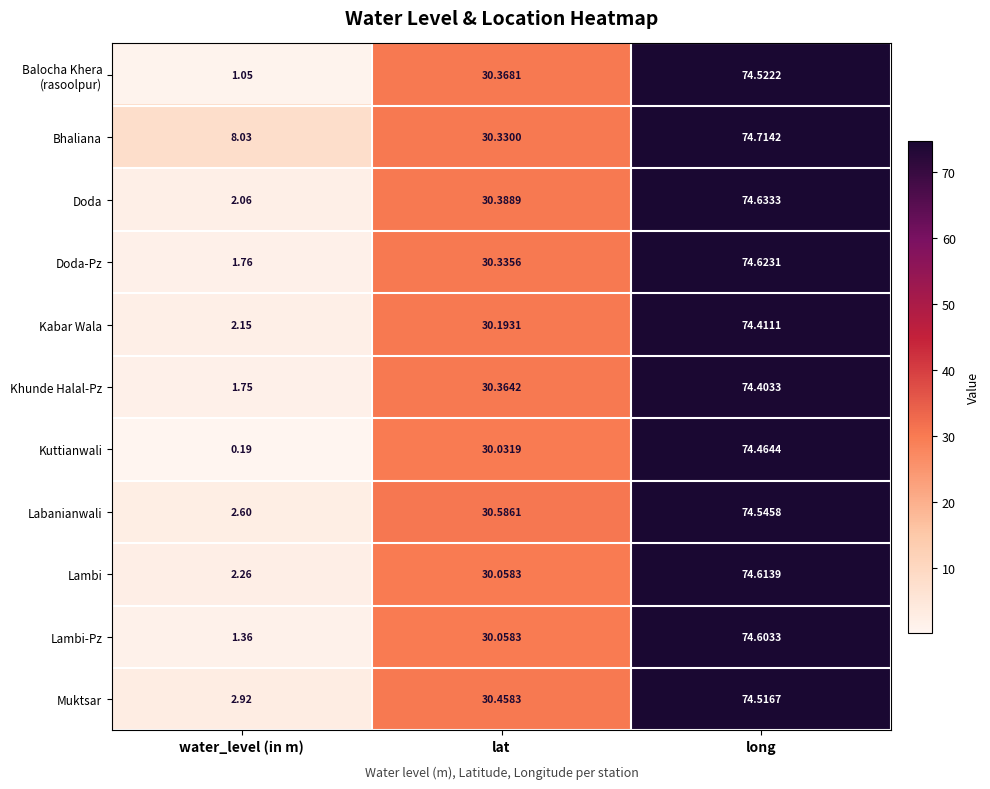

Where does the Kuttianwali series first go above 30?

lat